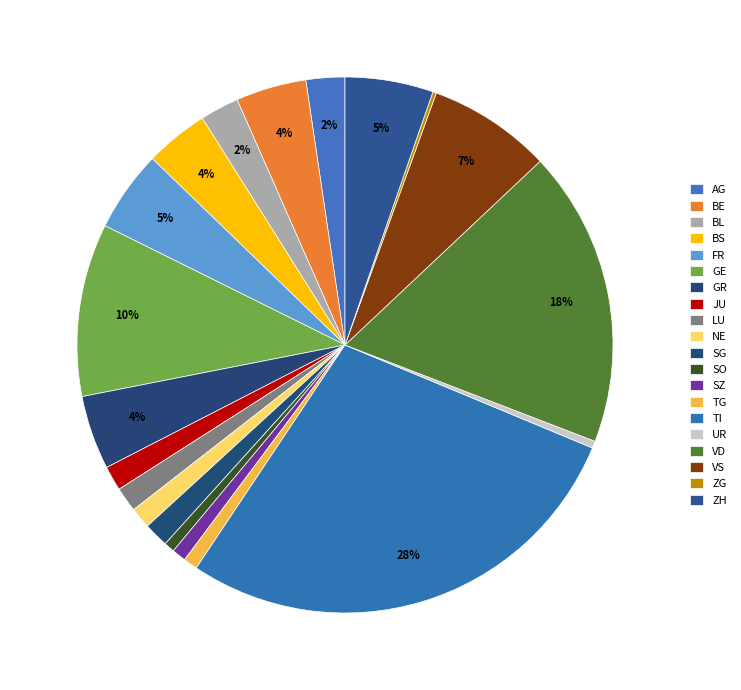

Is it true that BL is 1% of the pie?

False